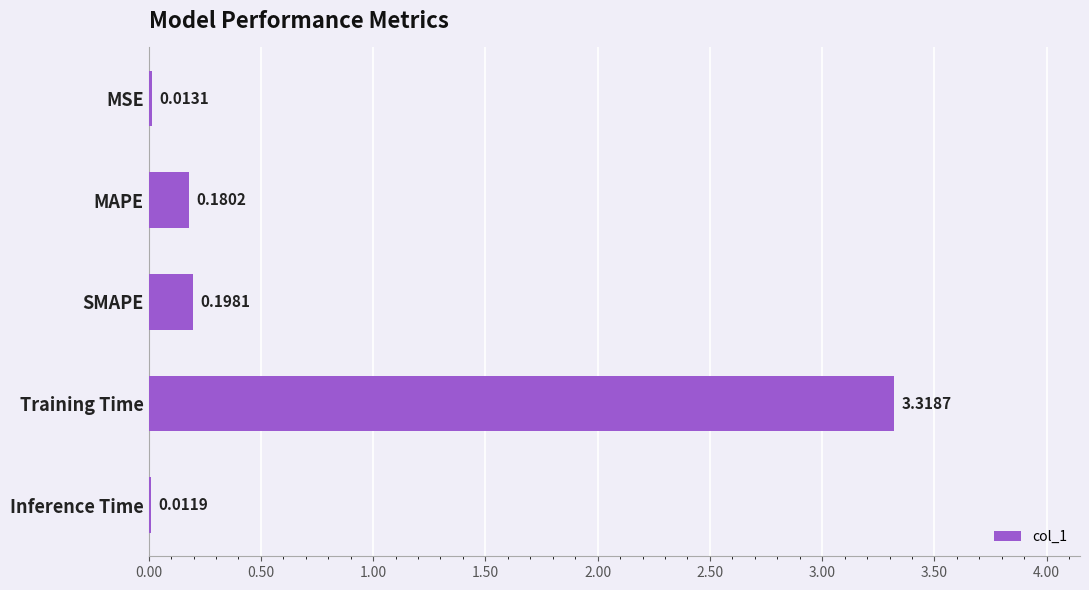

Which label corresponds to the largest value in the chart?

Training Time